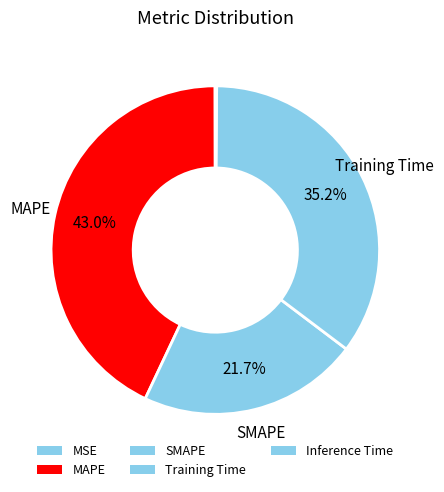

To the nearest percent, what is the combined percentage of Training Time and SMAPE?

57%